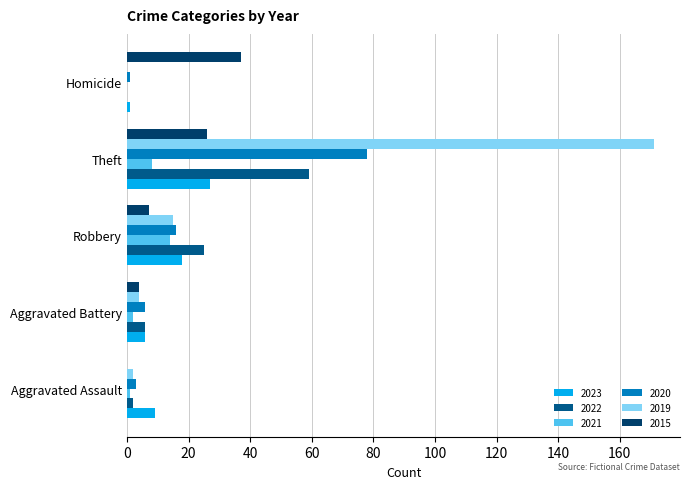

Between Aggravated Assault and Homicide, which series saw the biggest shift?

2015